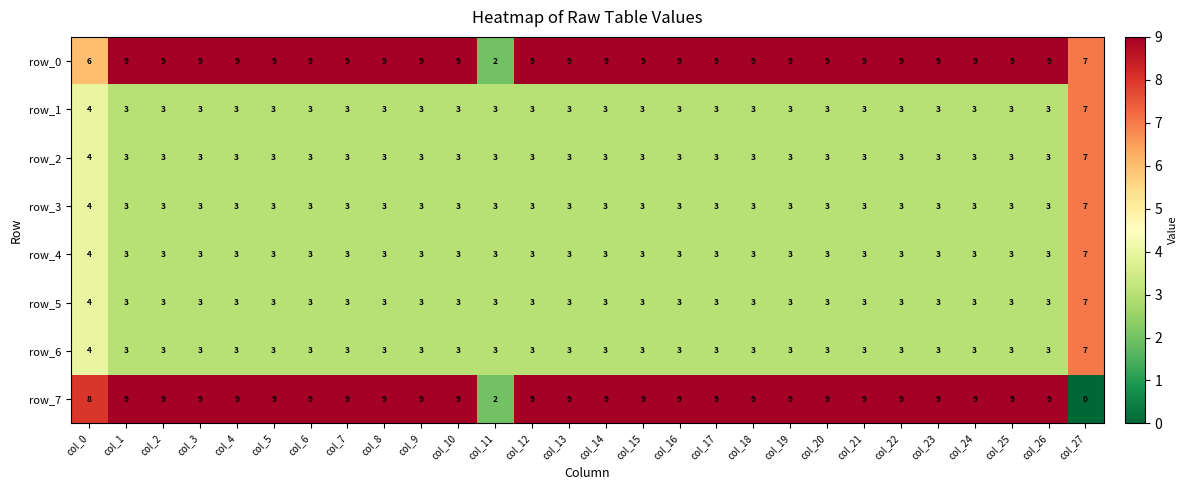

The value of row_1 at col_0 is 6. True or false?

False